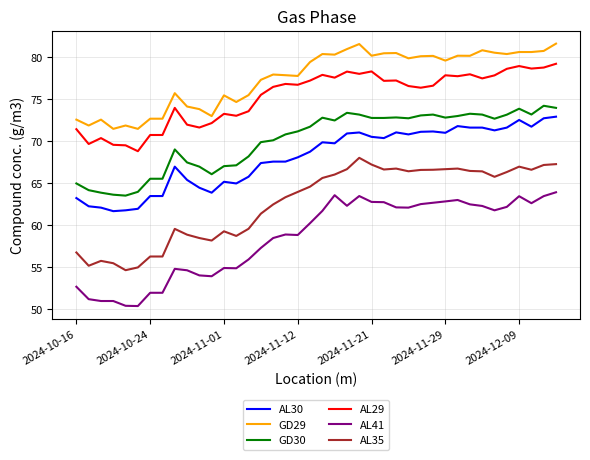

What are all the series names shown in the legend?

AL30, GD29, GD30, AL29, AL41, AL35